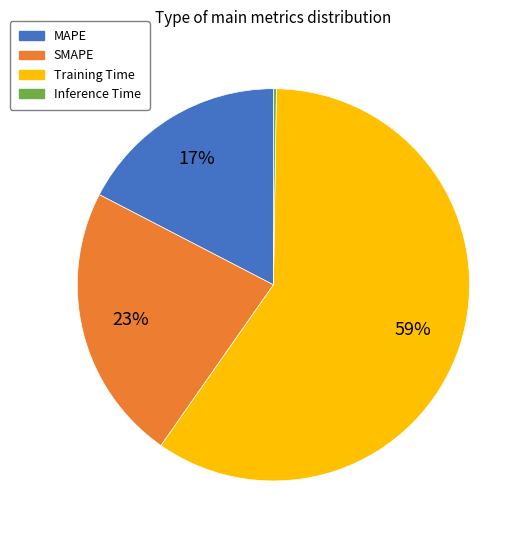

Do Training Time and SMAPE together represent more than half of the pie?

Yes